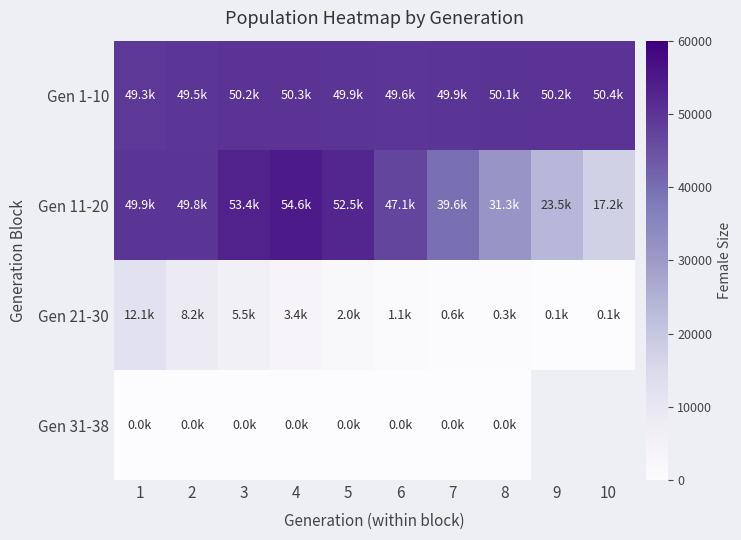

Between 10 and 1, which is larger?

10